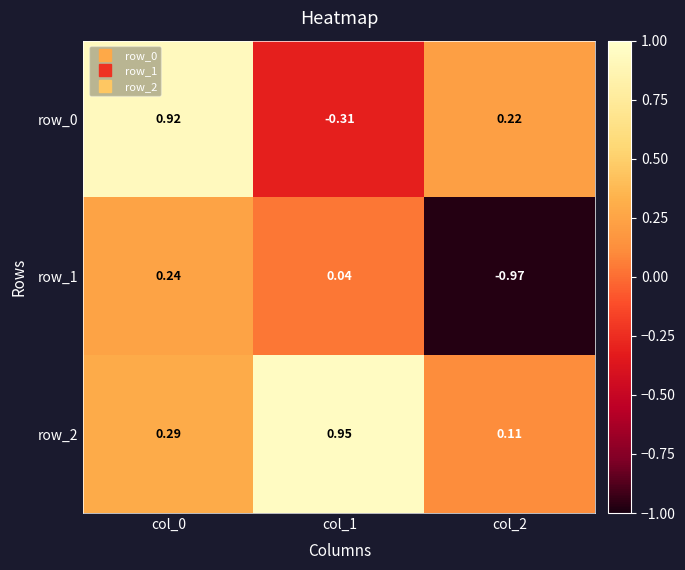

How many data points does each series have?

3